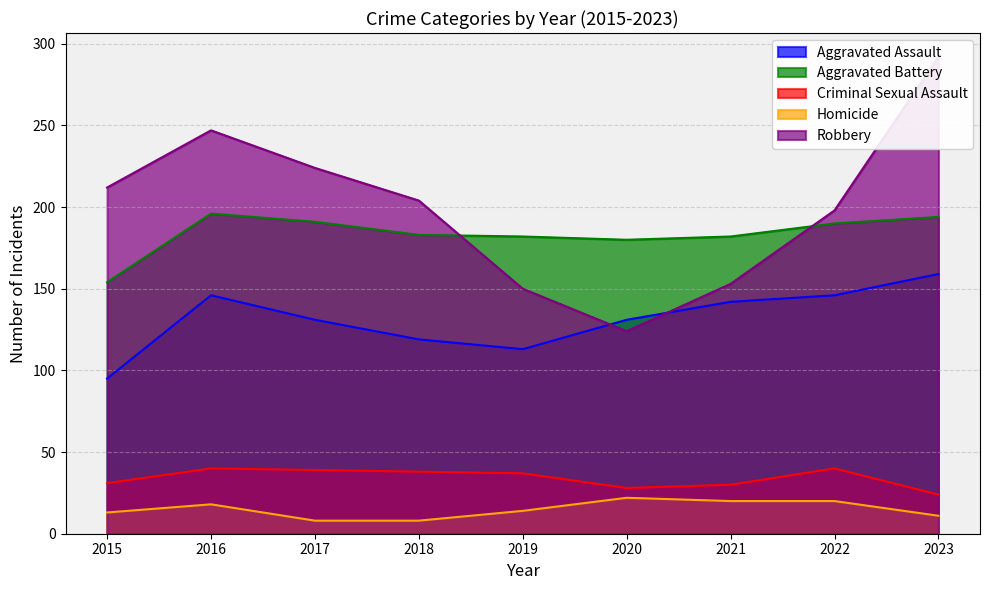

Where is the first local maximum for Robbery?

2016